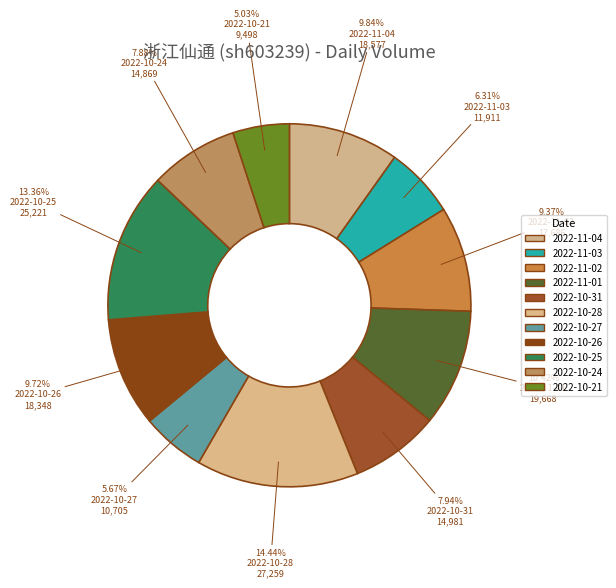

To the nearest percent, what is the combined percentage of 2022-10-21 and 2022-10-26?

15%